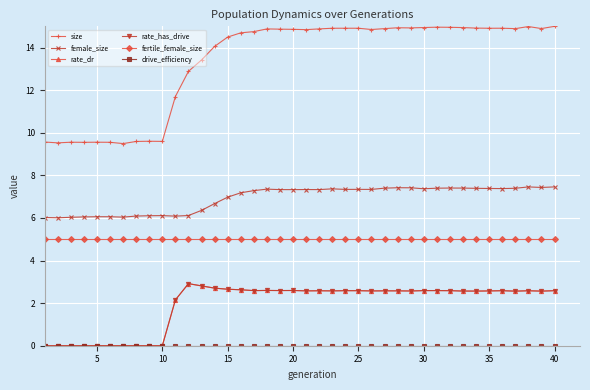

Is this an area chart (filled region under the line)?

No